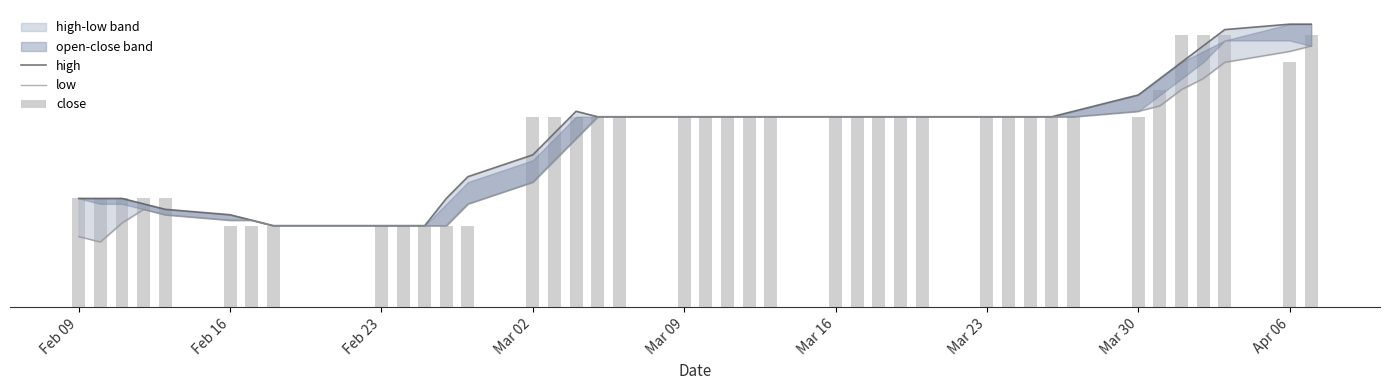

The low series shows 12.3 at 36. True or false?

False